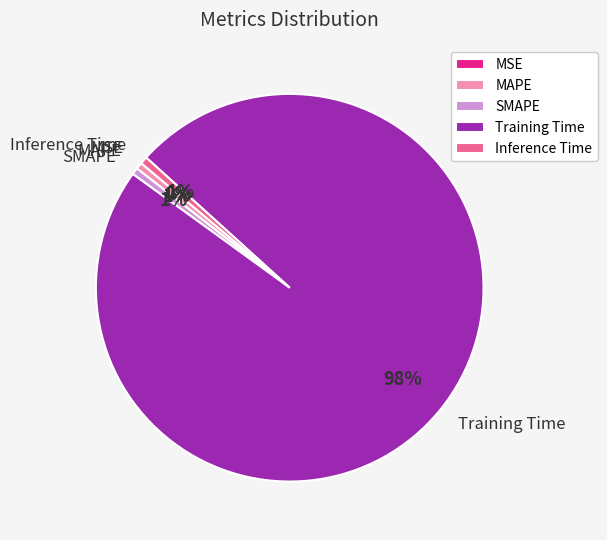

Do Training Time and SMAPE together represent more than half of the pie?

Yes